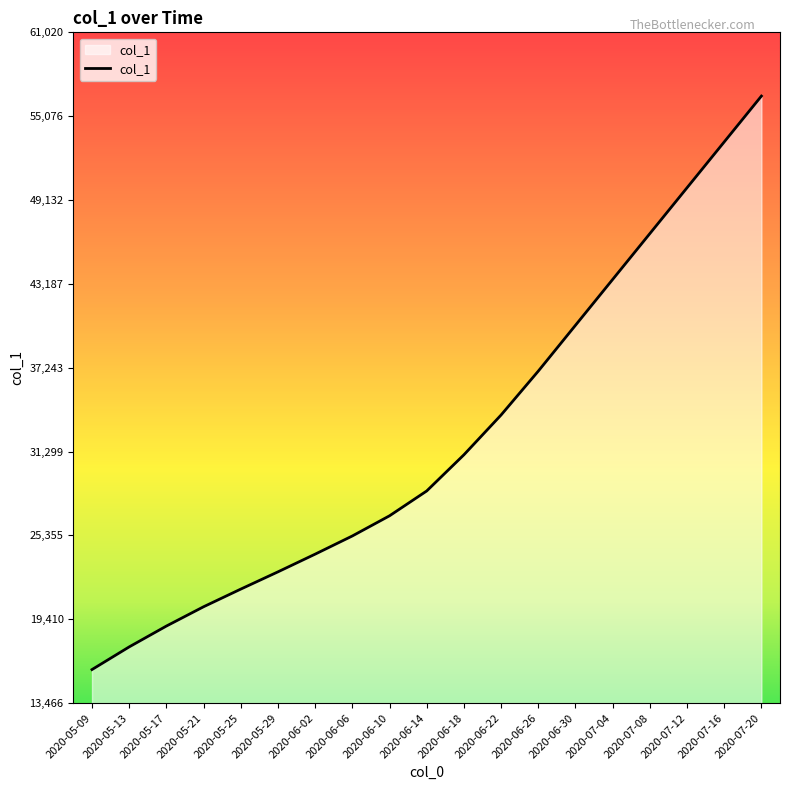

What position from the left is 2020-06-26?

13